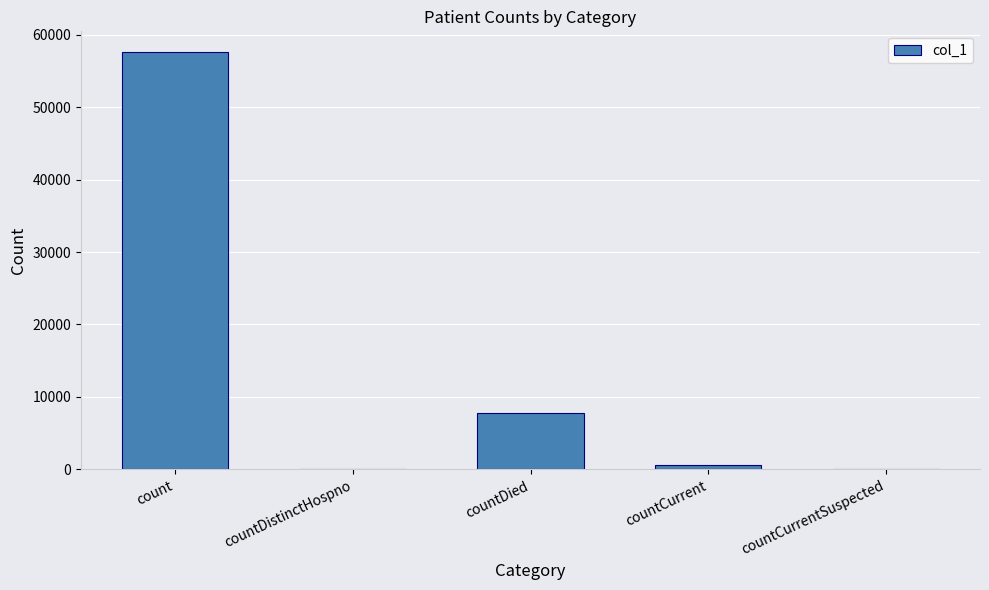

Read the value at count, to the nearest 10.

57590